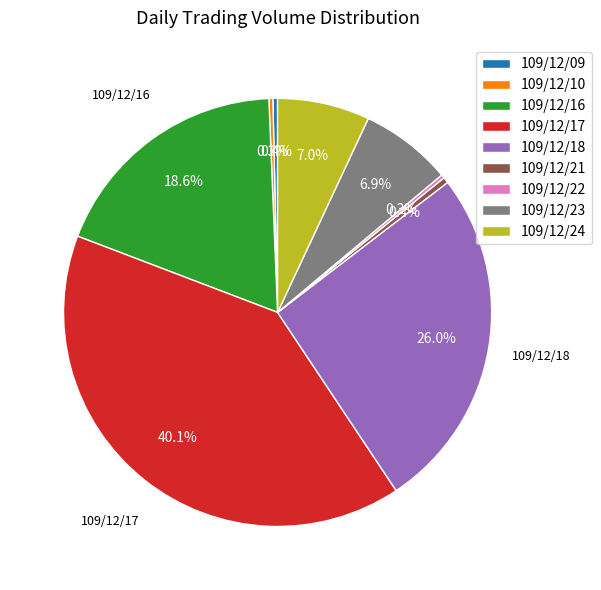

Is there a majority slice in this chart?

No